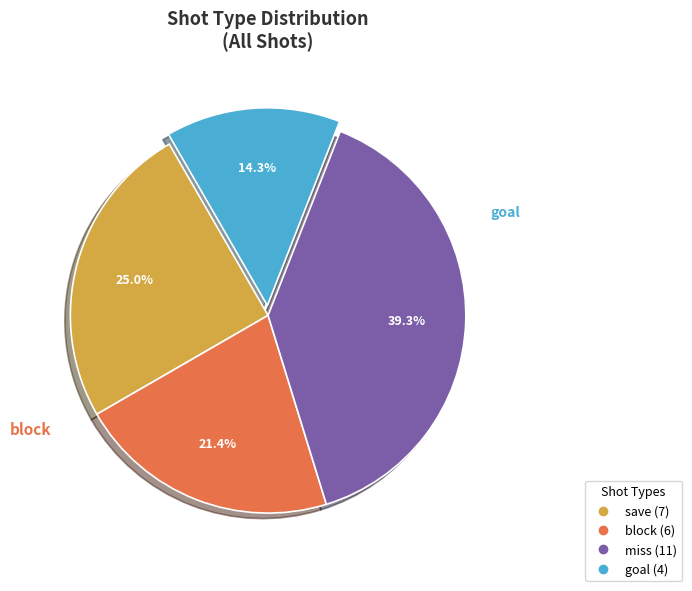

How many slices are in this pie chart?

4